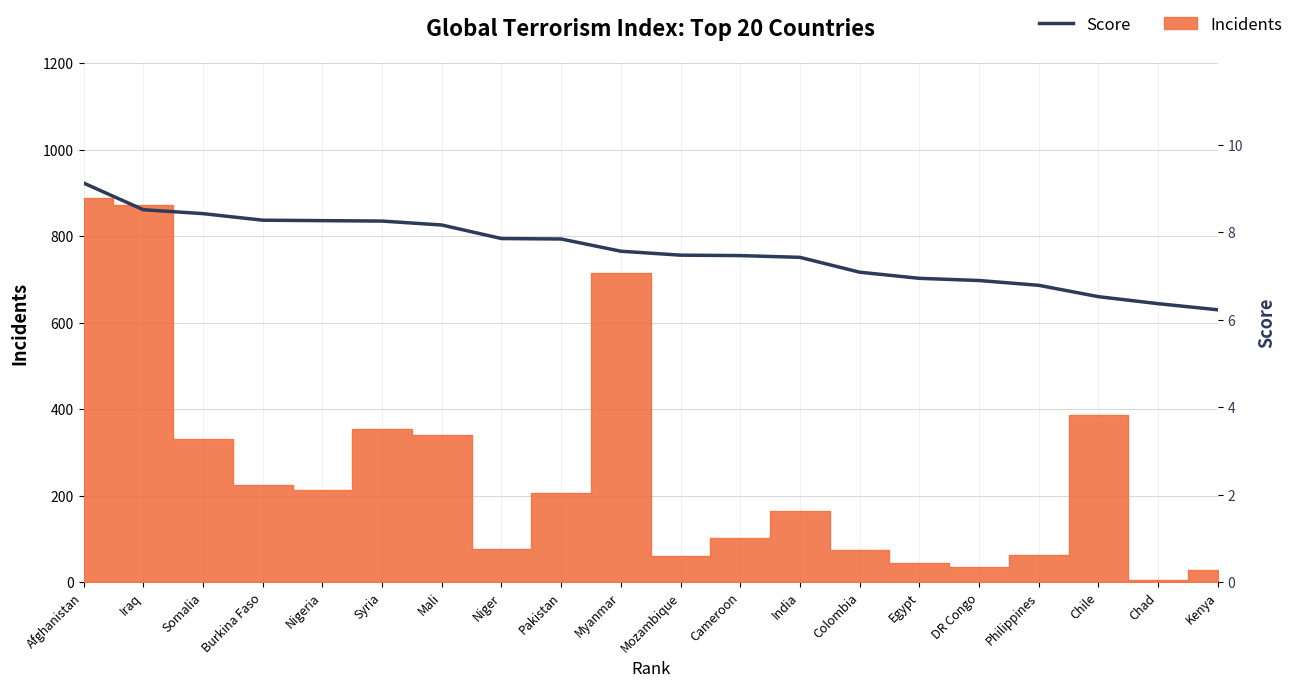

Is it true that the value at Mozambique is 10.4?

False